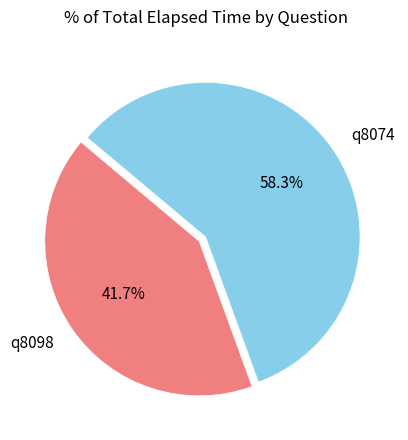

What is the smallest slice in the pie chart?

q8098